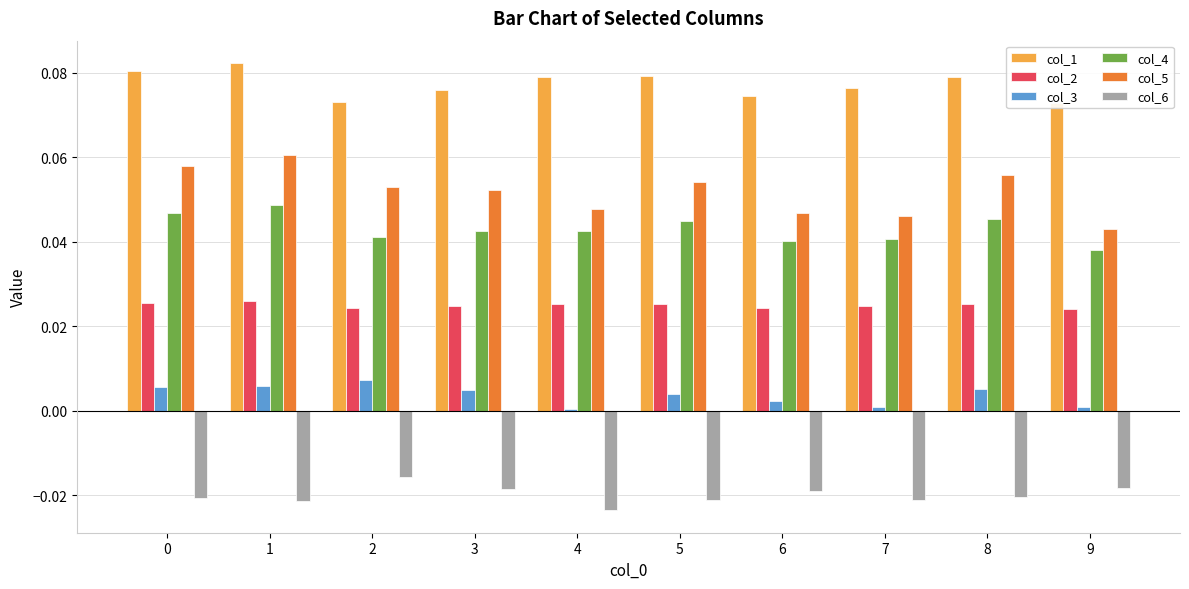

Rank the series at 9 from lowest to highest value.

col_6, col_3, col_2, col_4, col_5, col_1